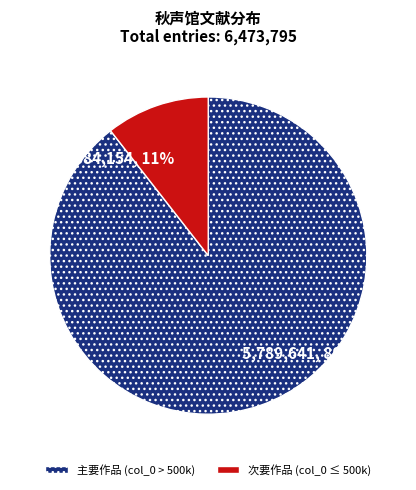

Is there any slice that represents more than half of the pie?

Yes